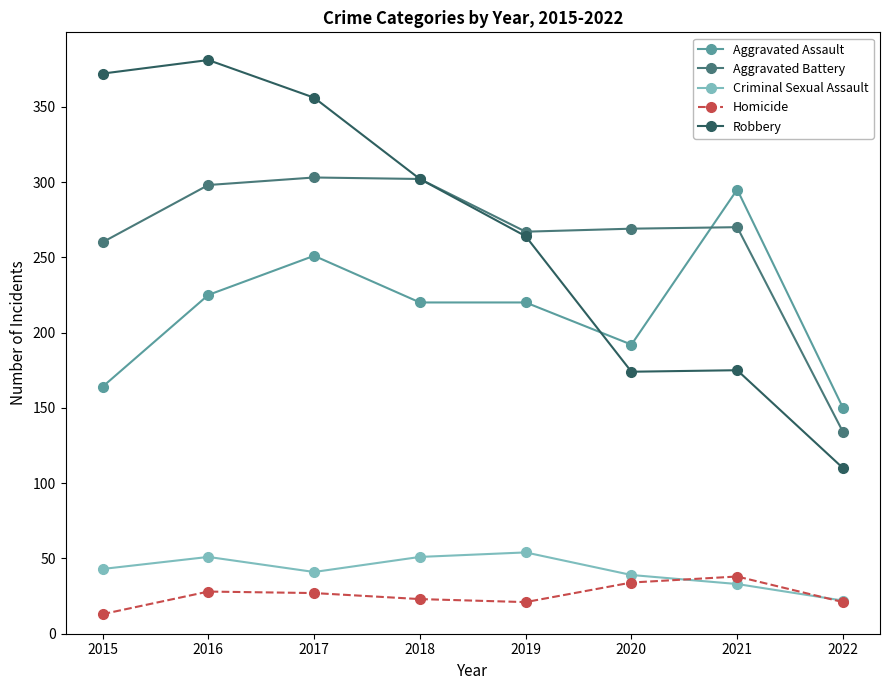

Count the number of categories in the chart.

8